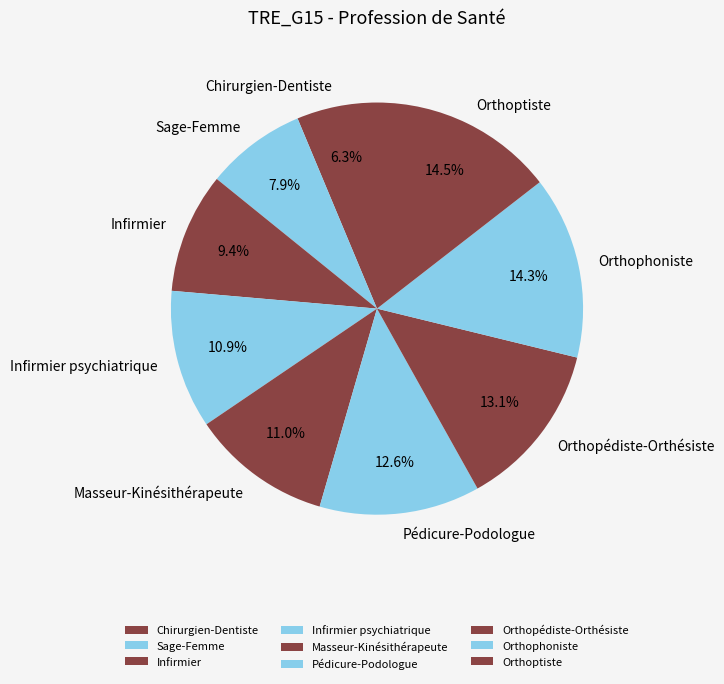

To the nearest percent, what is the difference between the Orthophoniste and Infirmier psychiatrique slice percentages?

3%